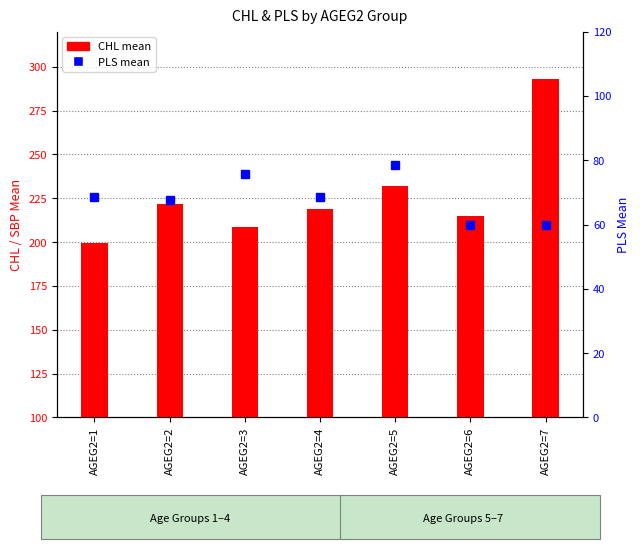

Are the bars grouped side by side (vs. stacked)?

Yes